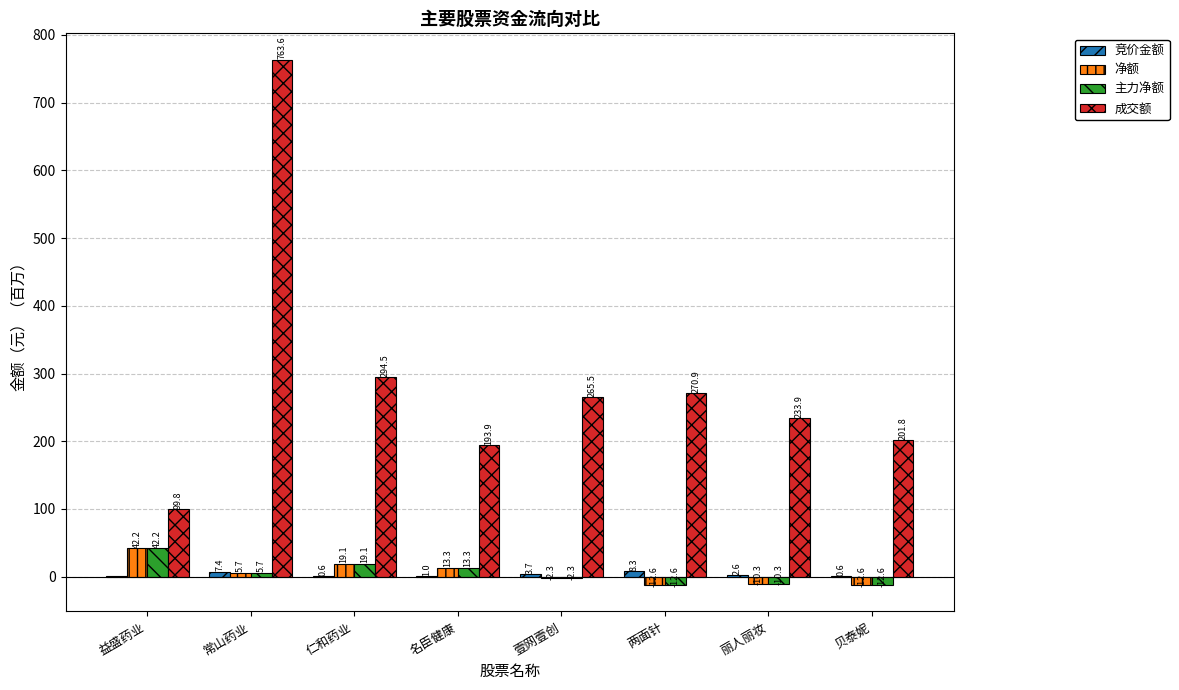

What value does the 成交额 series have at 仁和药业?

294.5